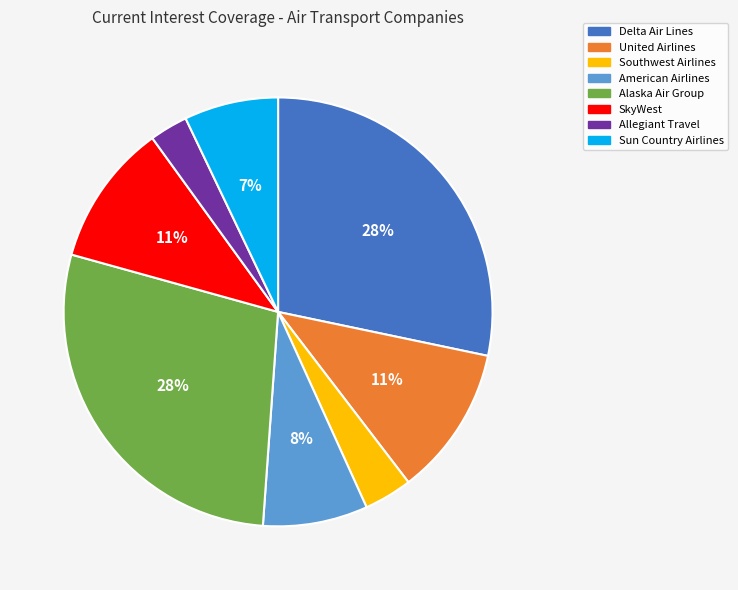

How many slices are in this pie chart?

8